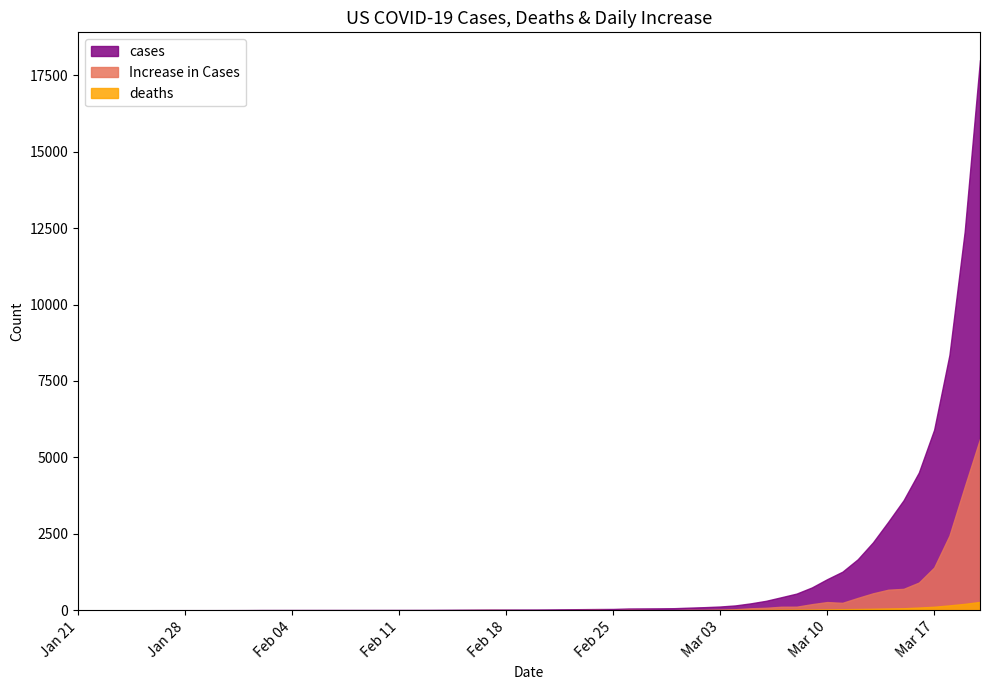

At 2020-03-15, list the series in order from smallest to largest.

deaths, Increase in Cases, cases